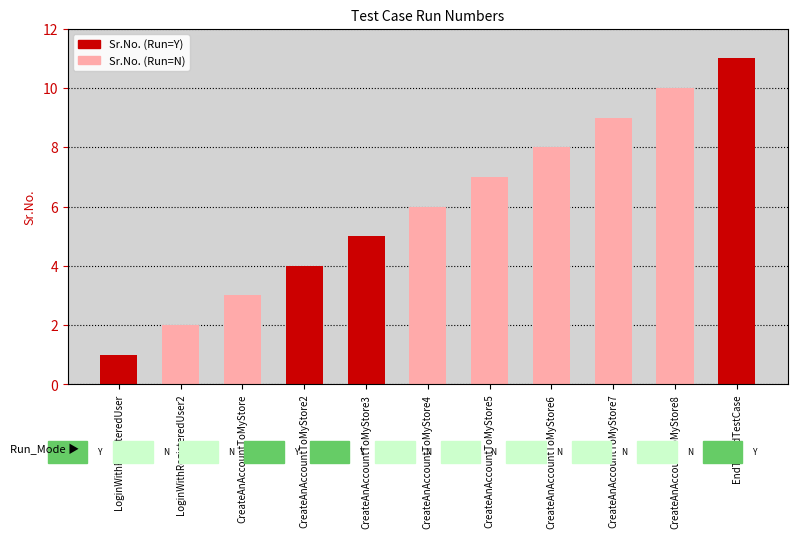

True or false: the data shows 2 at LoginWithRegisteredUser.

False